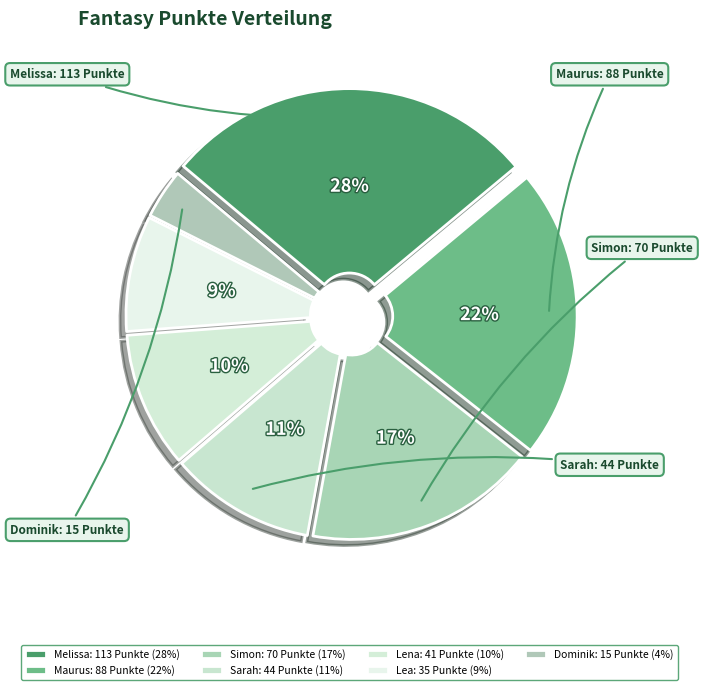

How many slices are in this pie chart?

7